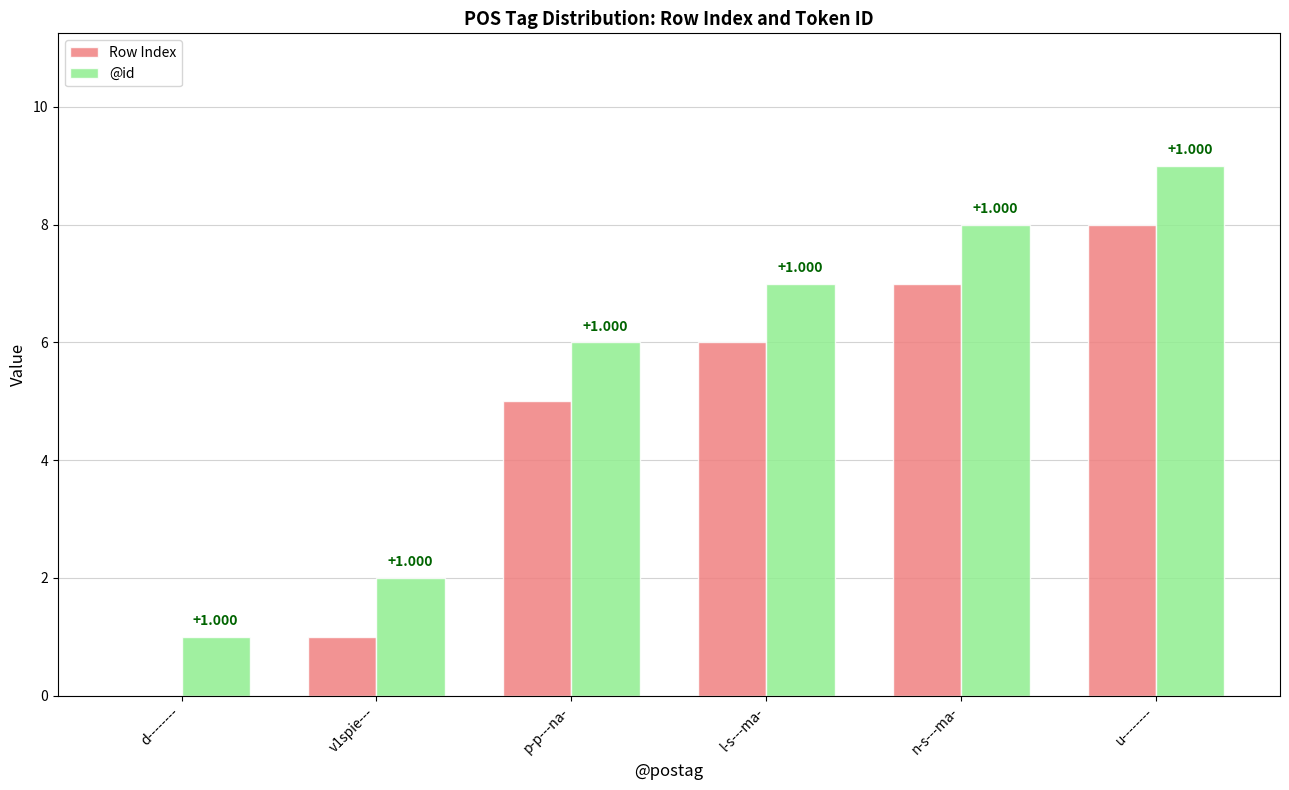

What is the difference between the Row Index values at d-------- and u--------?

8